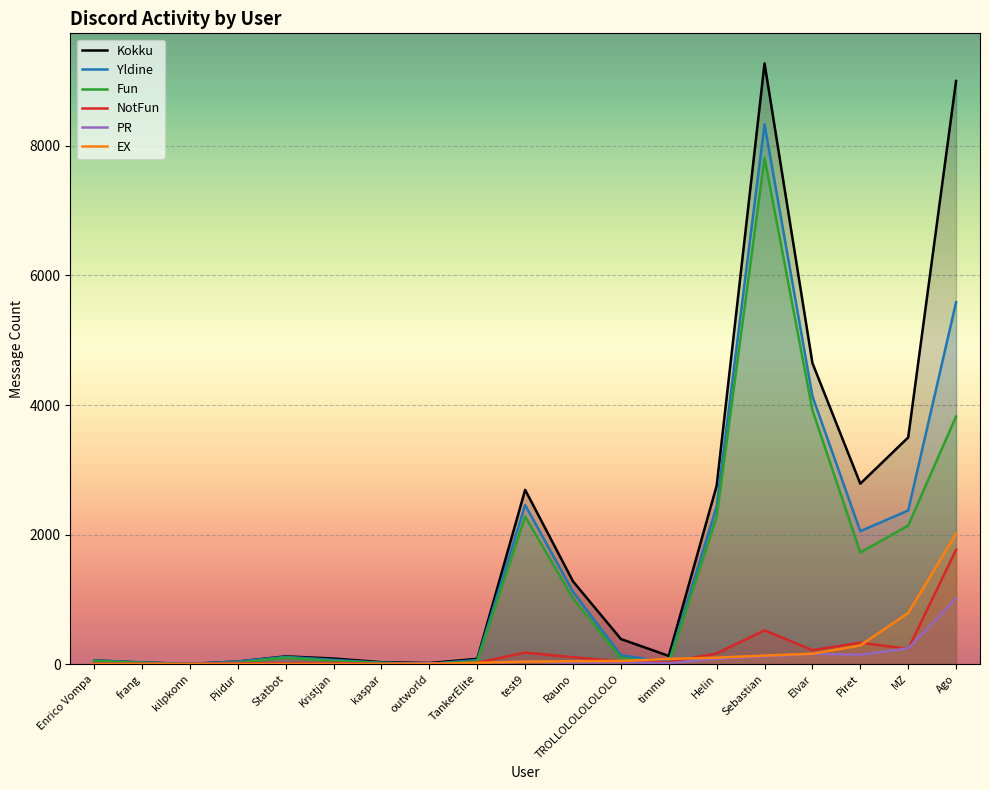

Rank the series by their maximum value, from highest to lowest.

Kokku, Yldine, Fun, EX, NotFun, PR